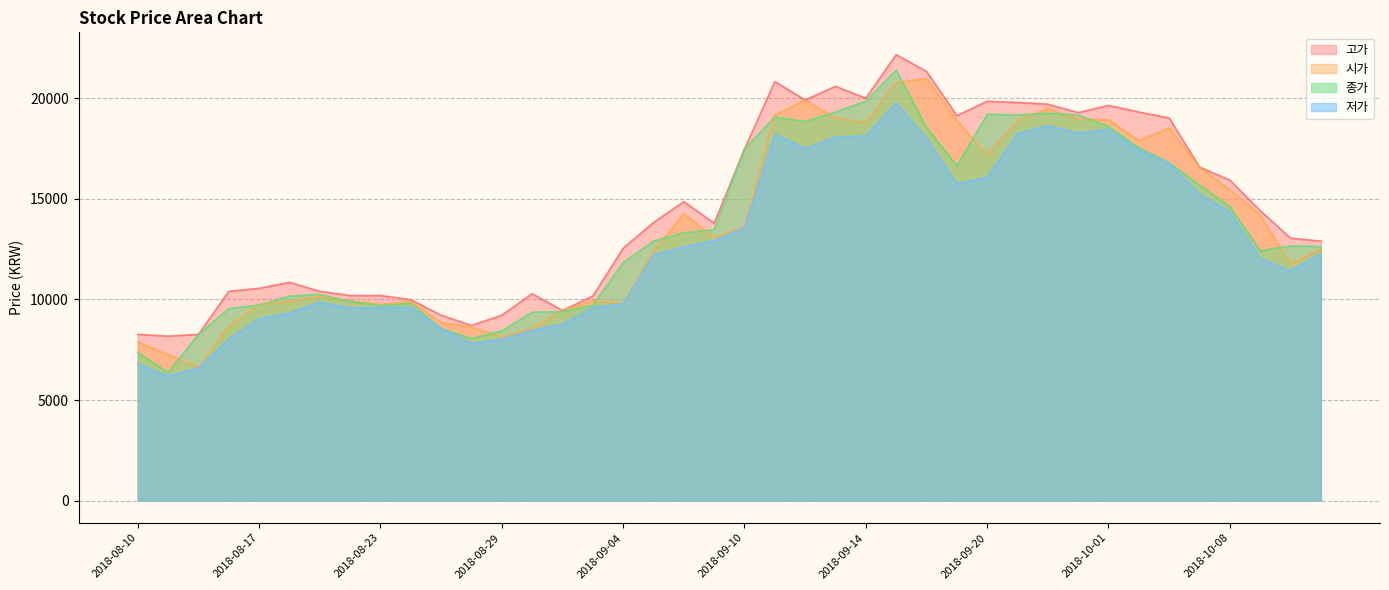

The 저가 series shows 18137 at 2018-09-14. True or false?

True